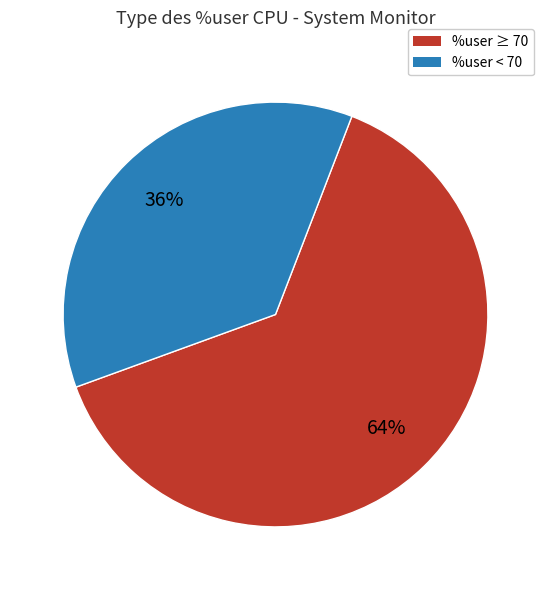

To the nearest percent, what percentage of the pie is %user ≥ 70?

64%